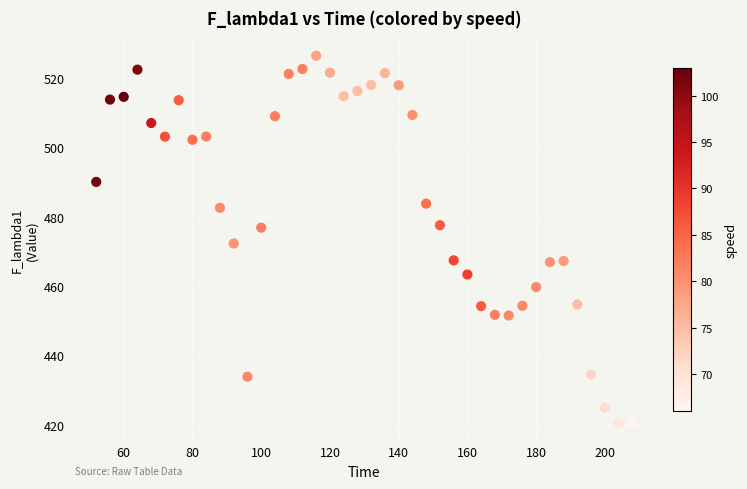

What is the range of X values (max minus min)?

156.0